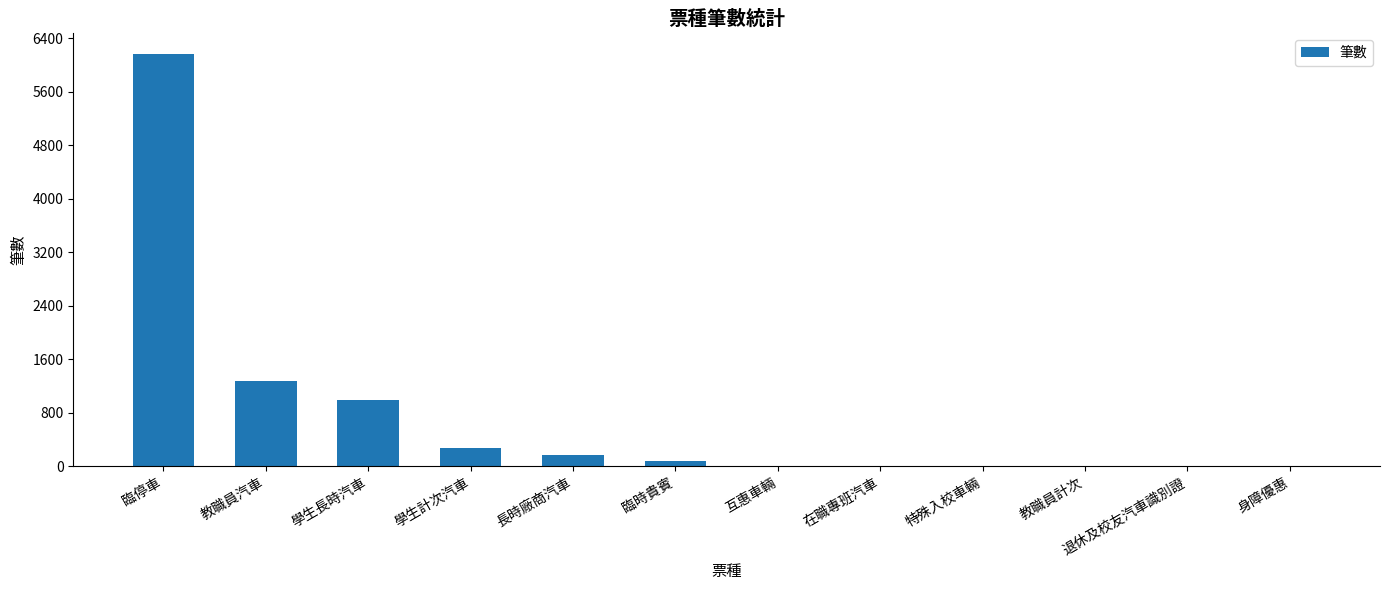

What is the change in value from 臨停車 to 學生長時汽車?

-5179